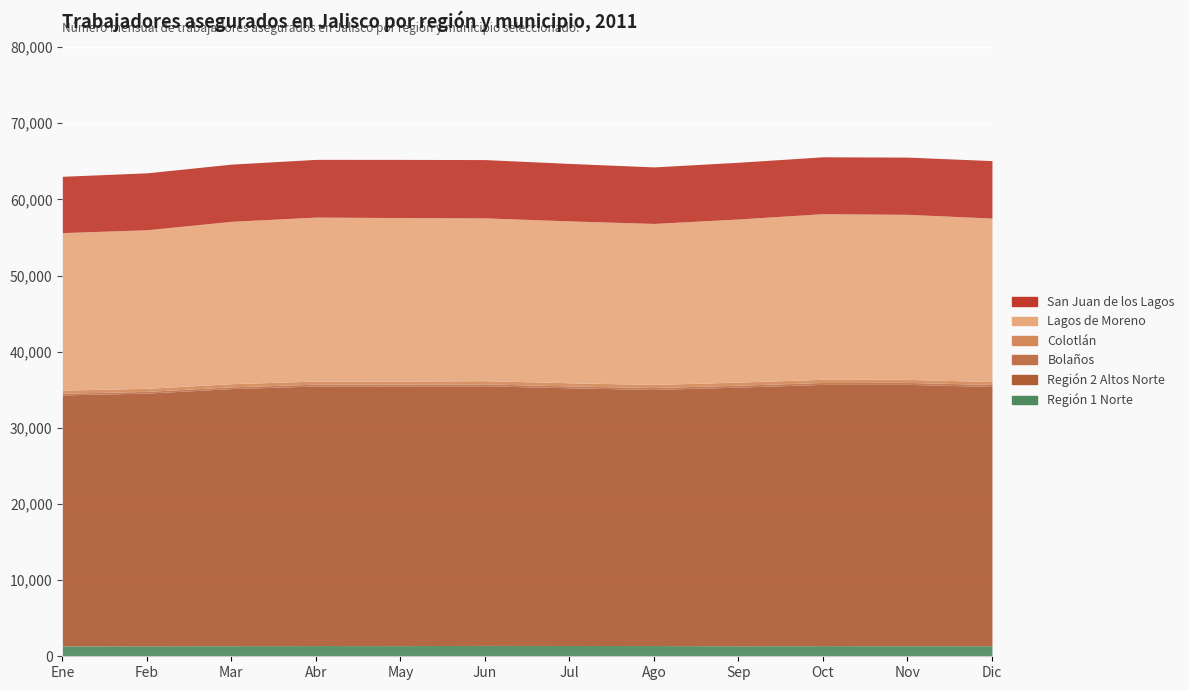

Does the chart display data point markers on the line(s)?

No